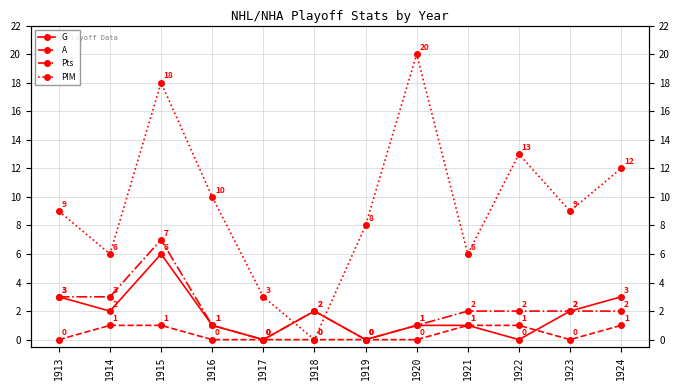

At which category does G reach its first local valley?

1914